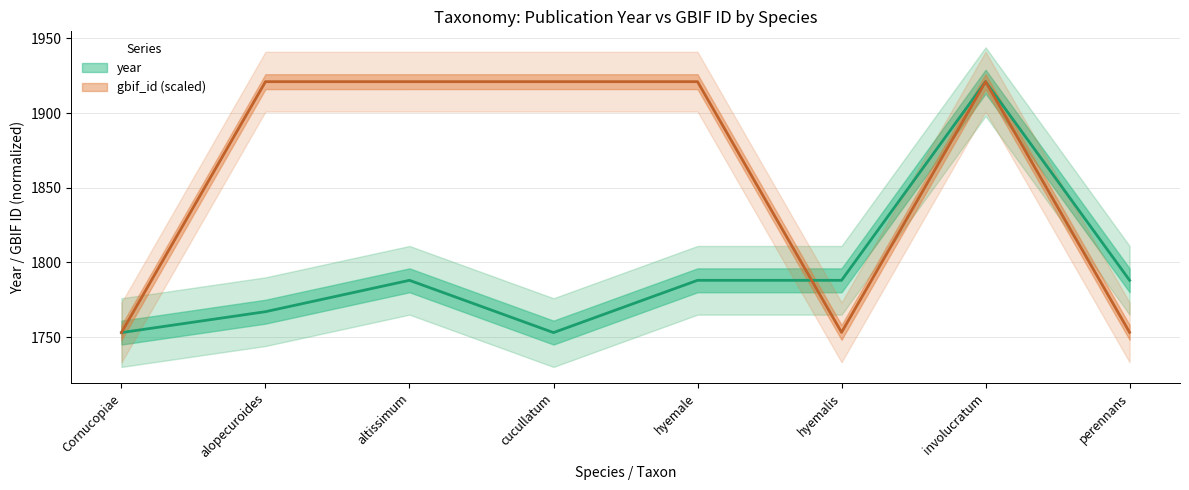

Reading left to right, transcribe all the data shown in this chart.

year: 1753.0	1767.0	1788.0	1753.0	1788.0	1788.0	1921.0	1788.0
gbif_id: 1753.0	1921.0	1921.0	1921.0	1921.0	1753.1	1921.0	1753.1